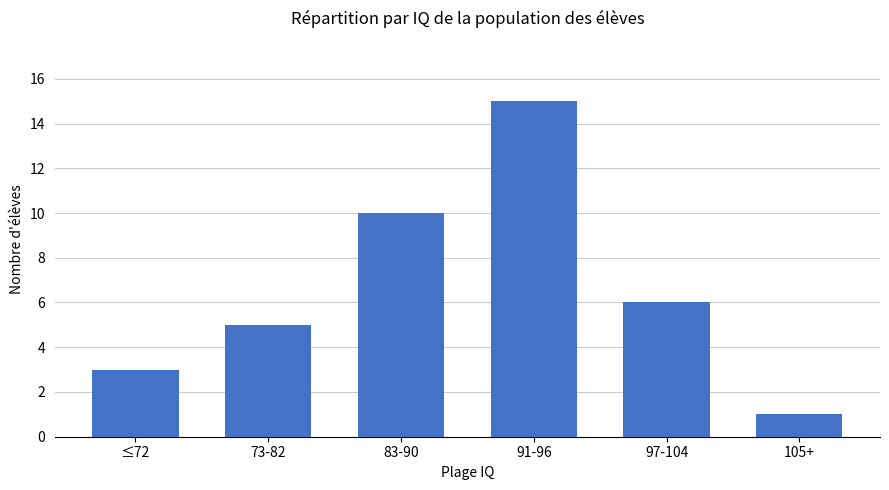

Between 91-96 and 105+, which is larger?

91-96